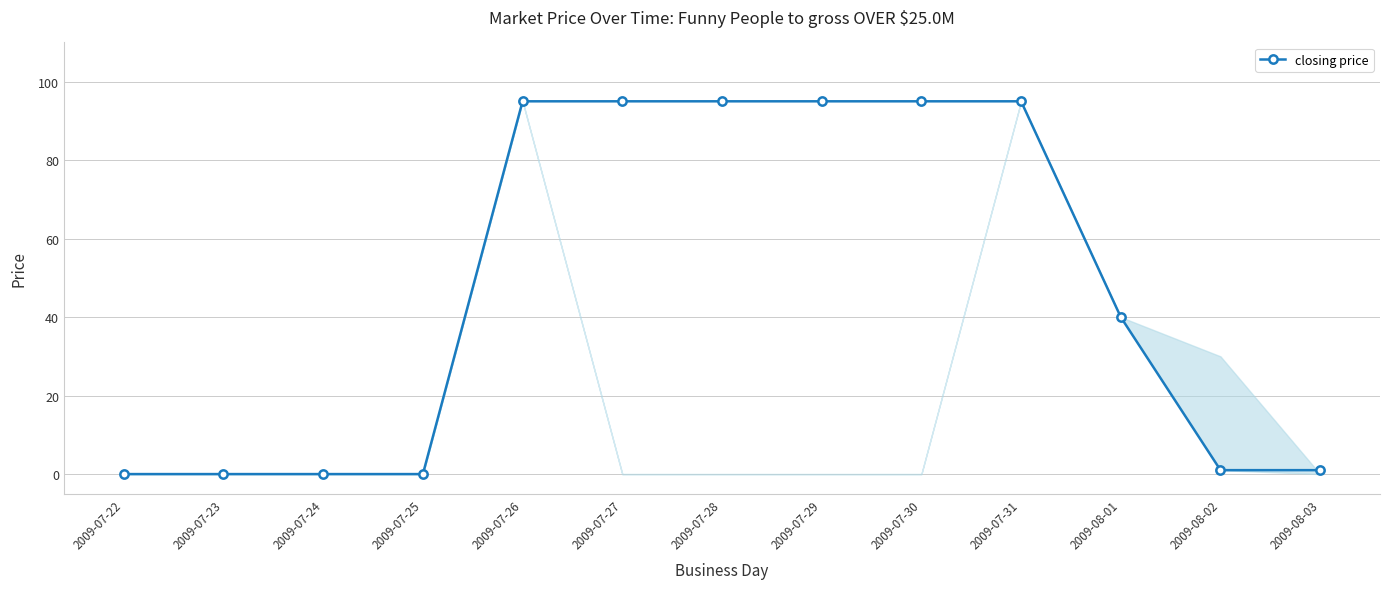

The chart shows a value of 95 at 2009-07-31. True or false?

True